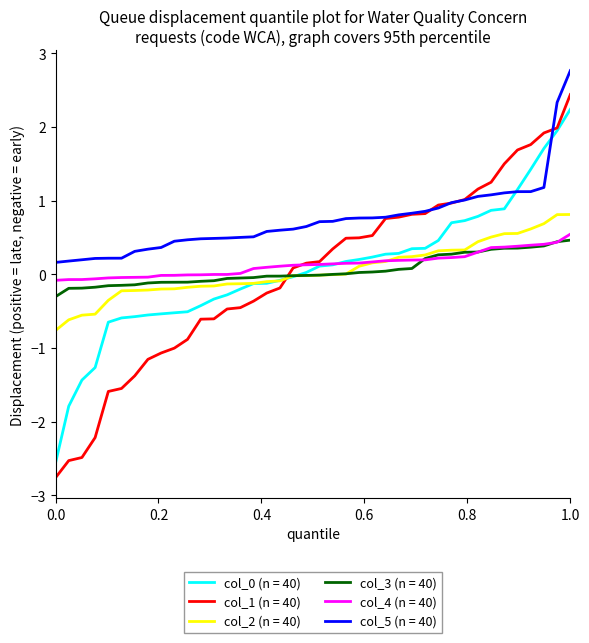

Which series has the widest spread of values?

col_1 (n = 40)